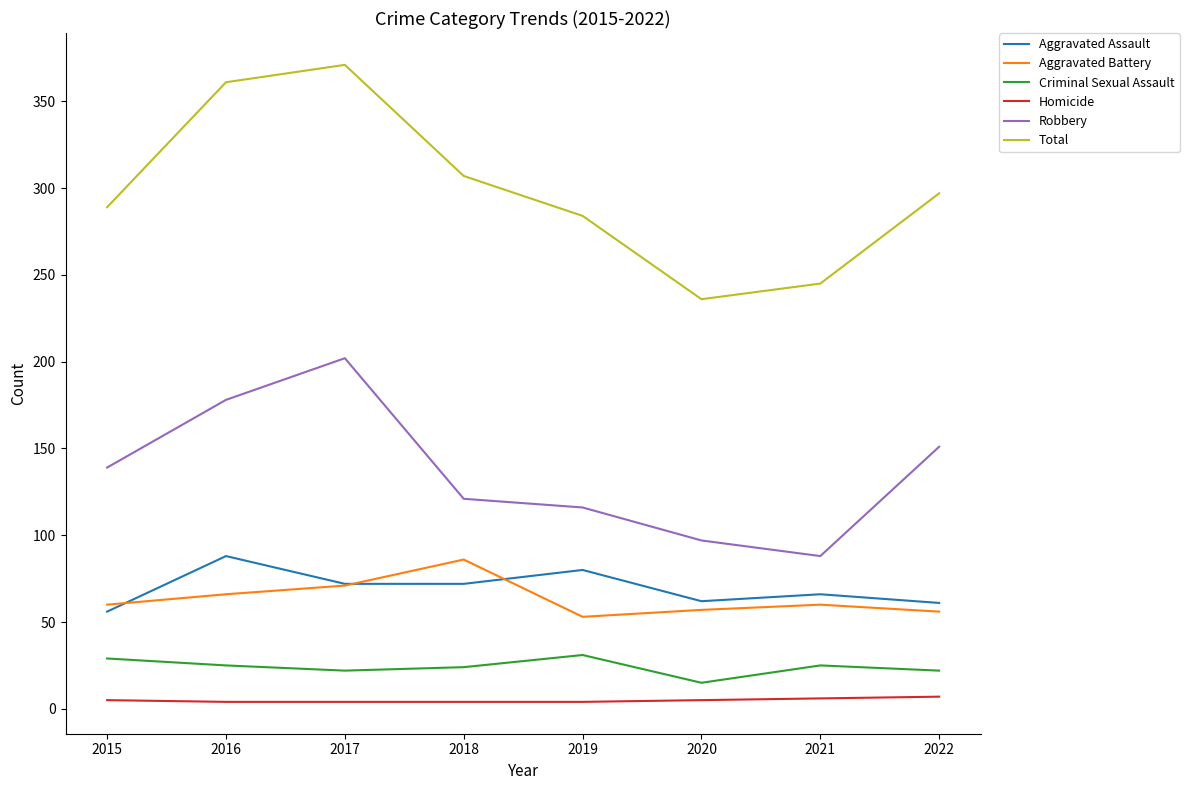

How many interior local peaks does the Total series have?

1